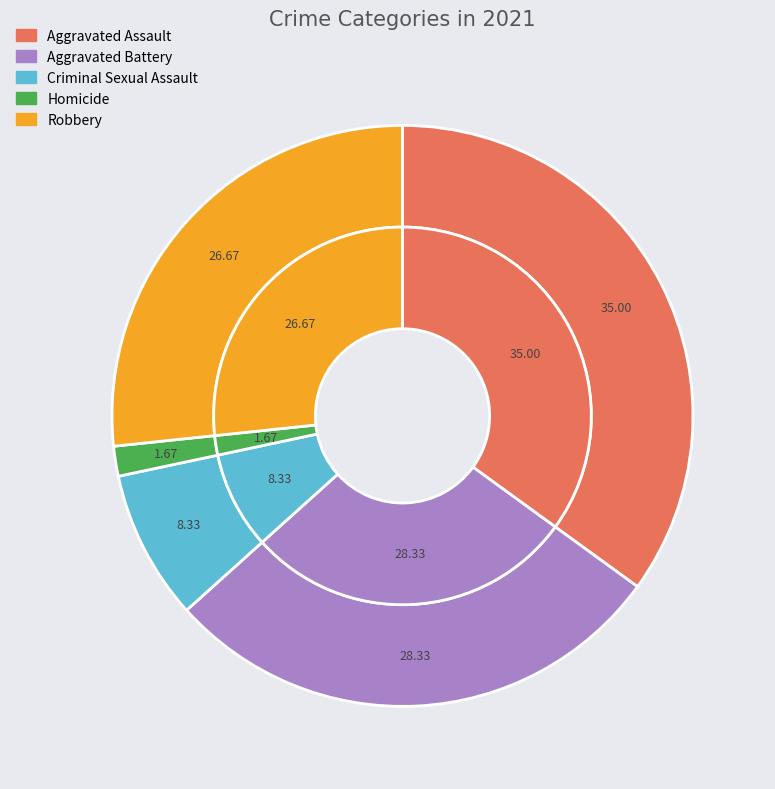

True or false: Aggravated Assault accounts for 25% of the total.

False